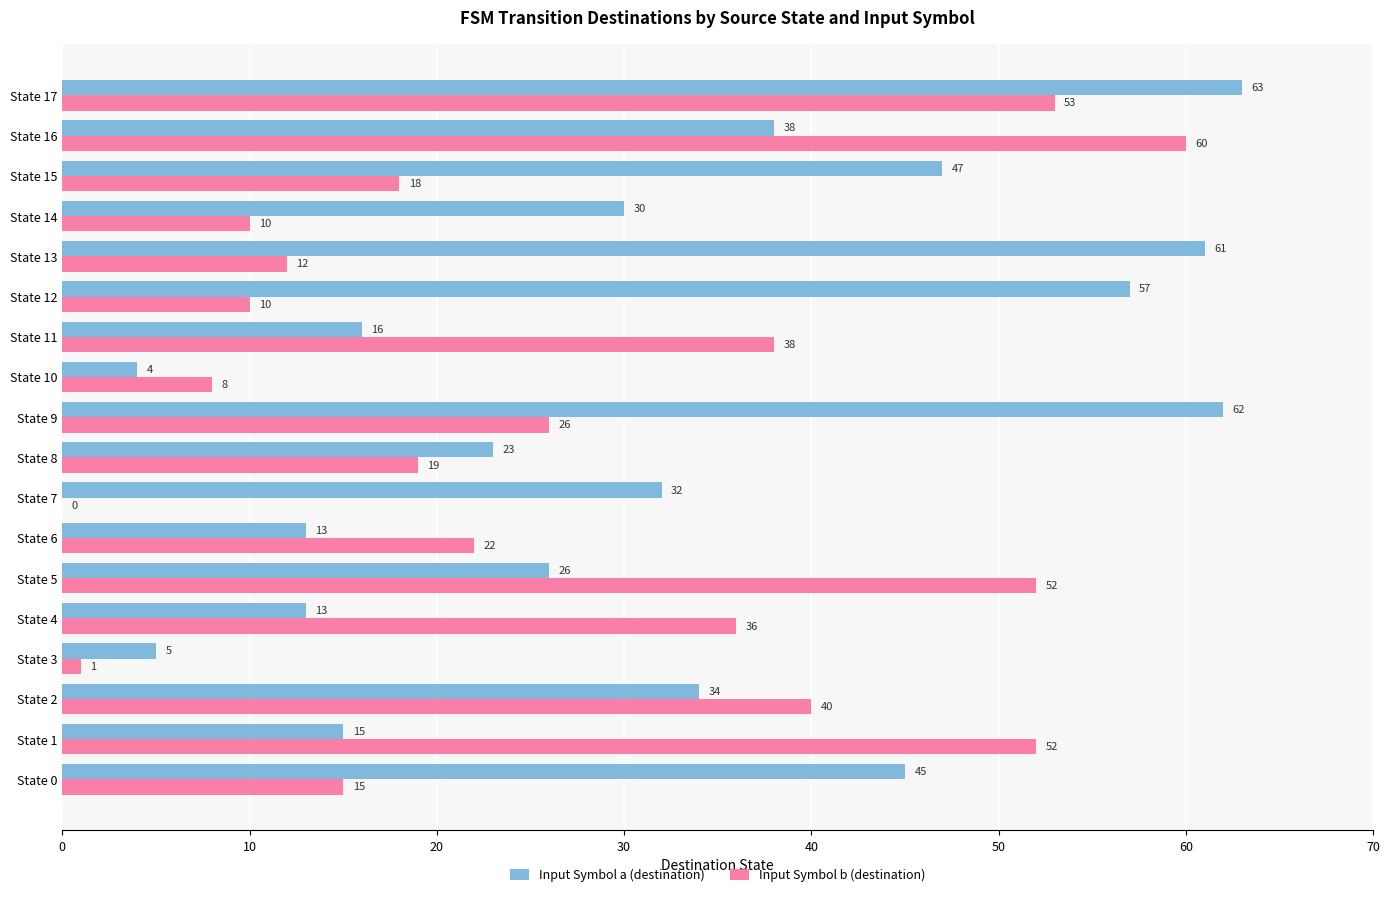

What is the sum of all Input Symbol b (destination) values?

472